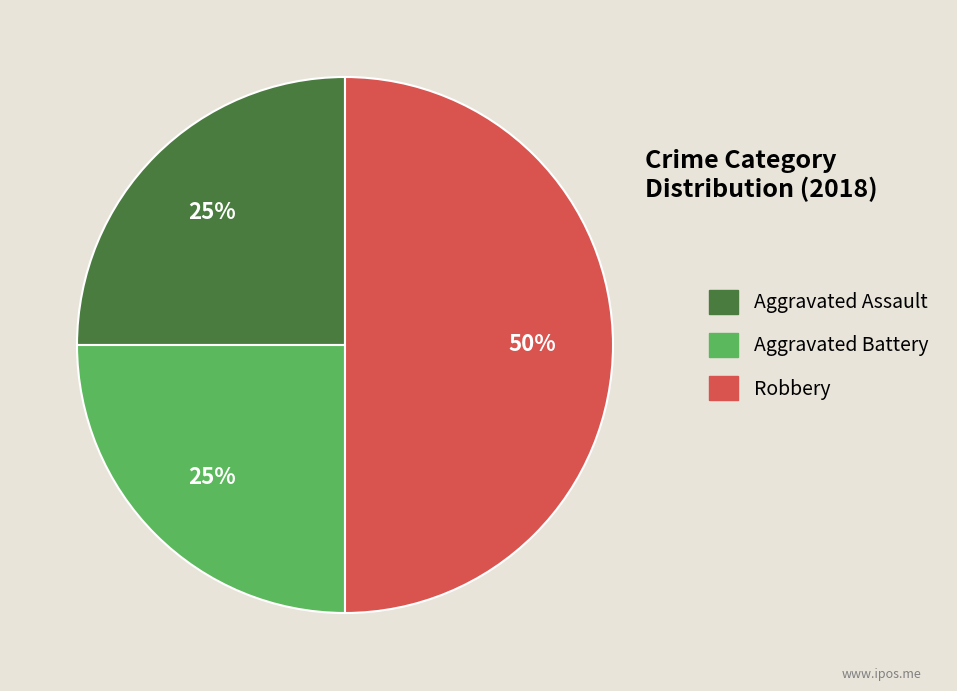

True or false: Aggravated Assault accounts for 25% of the total.

True